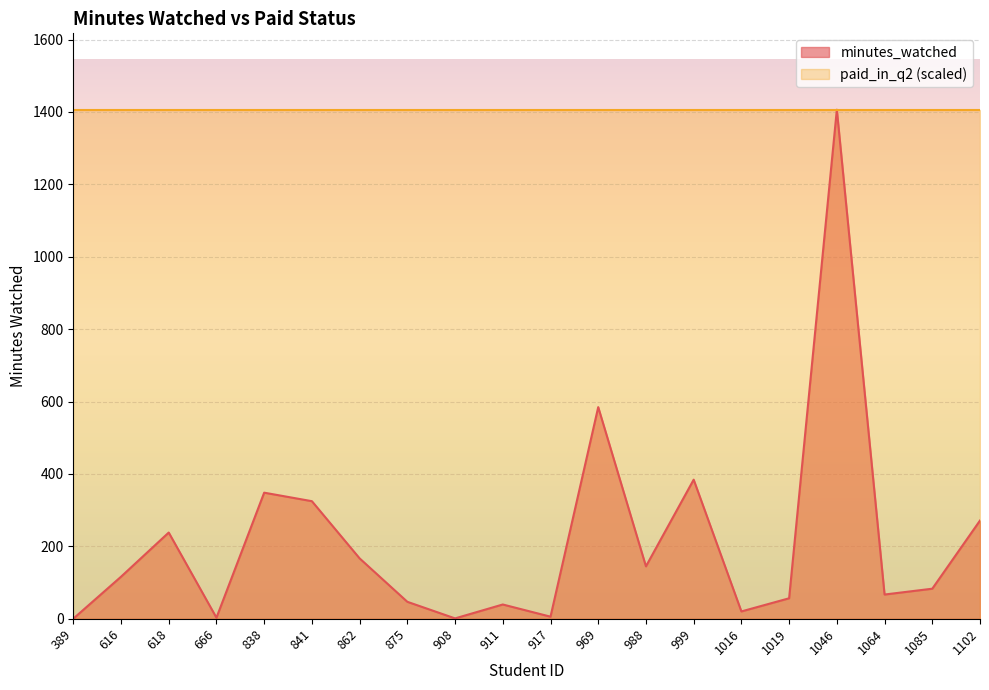

Count the number of data series in this chart.

2